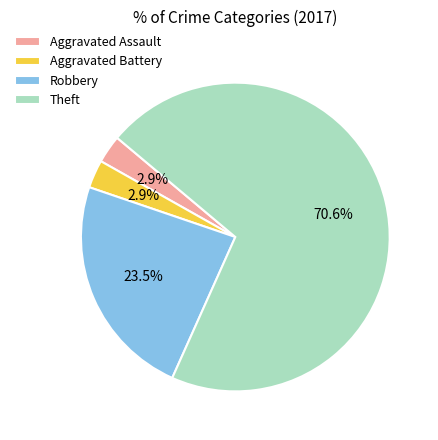

Is it true that Theft is 71% of the pie?

True